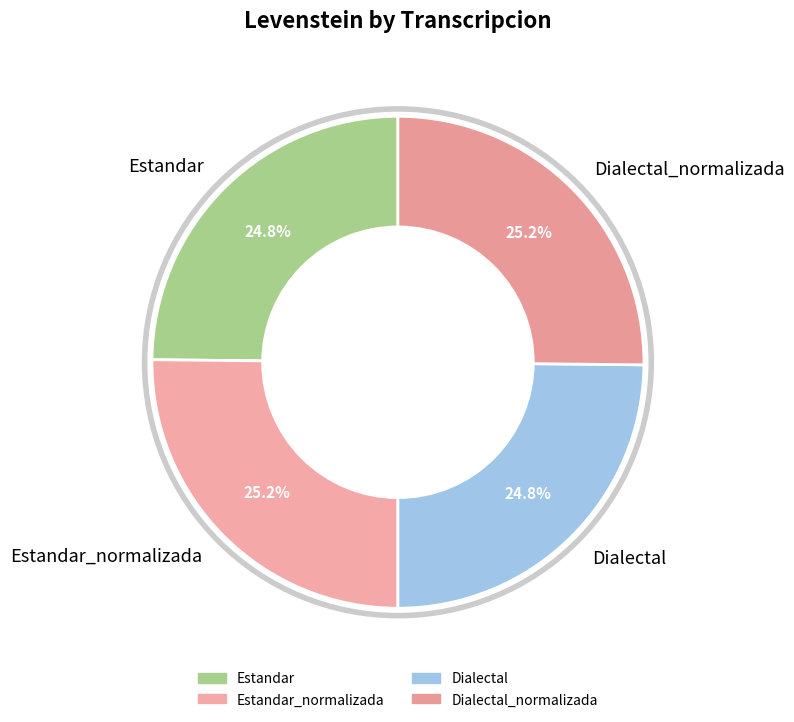

Is Dialectal_normalizada the majority of the pie?

No